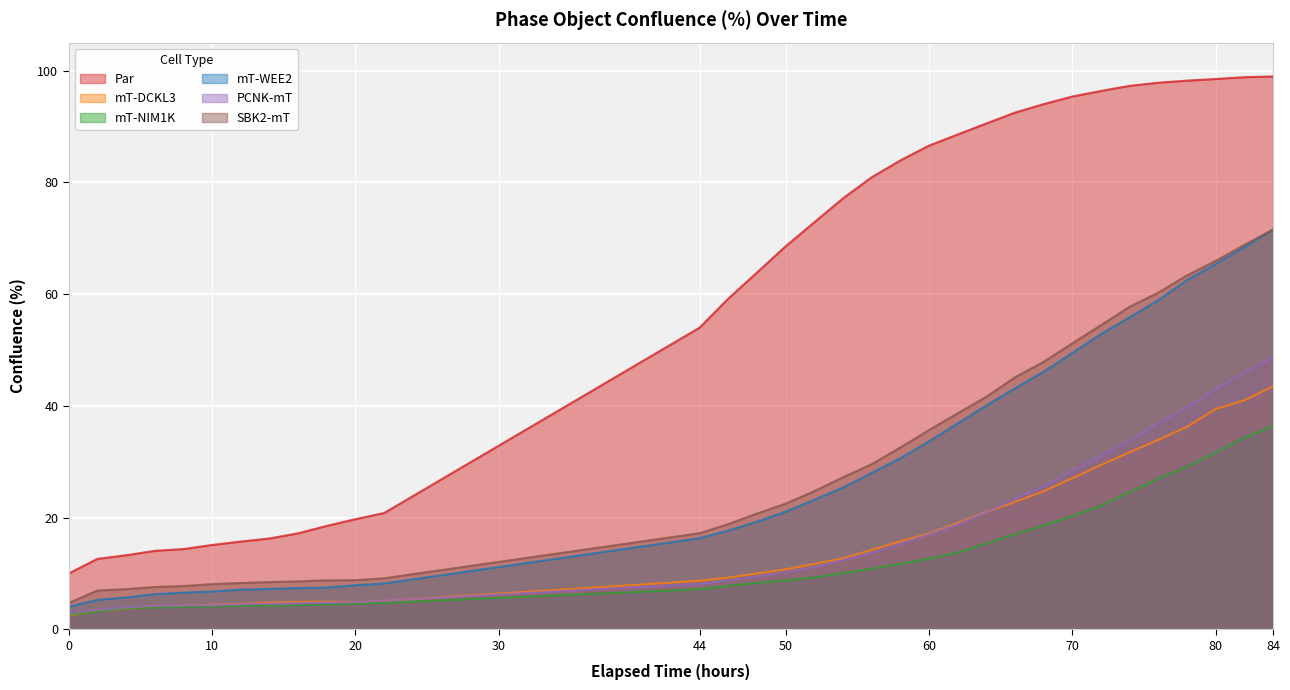

What is the spread (max minus min) of values at 44?

46.8